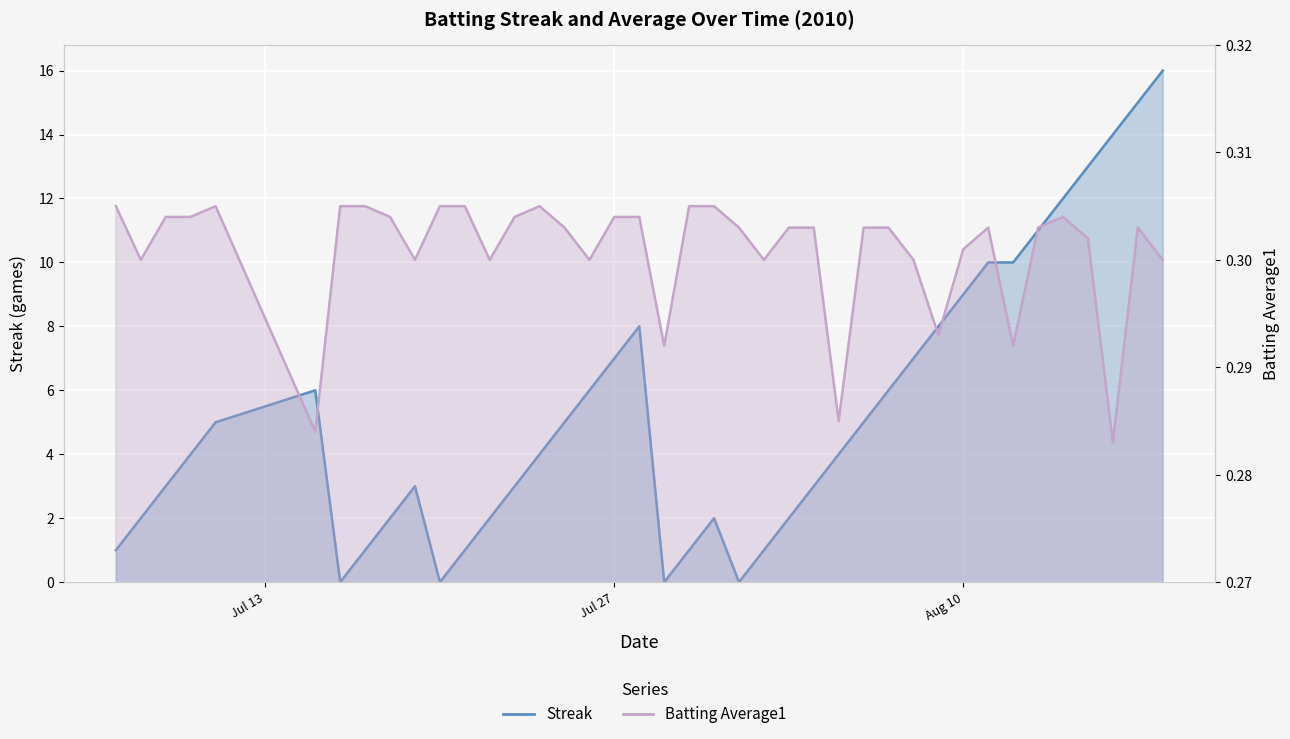

List the series in order of their peak value, highest first.

Streak, Batting Average1